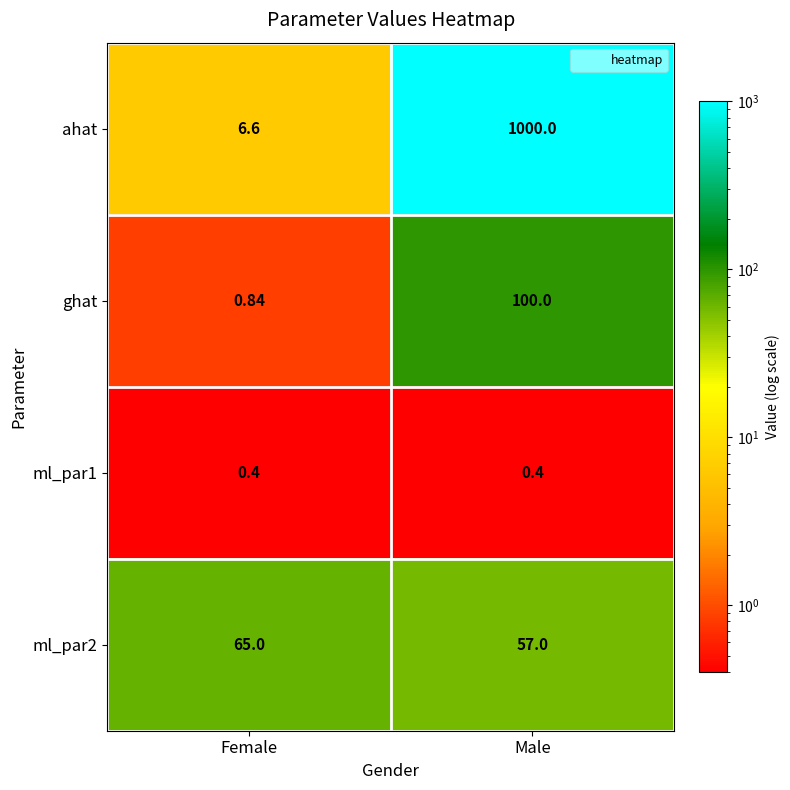

At which label is ahat closest to 503?

Female